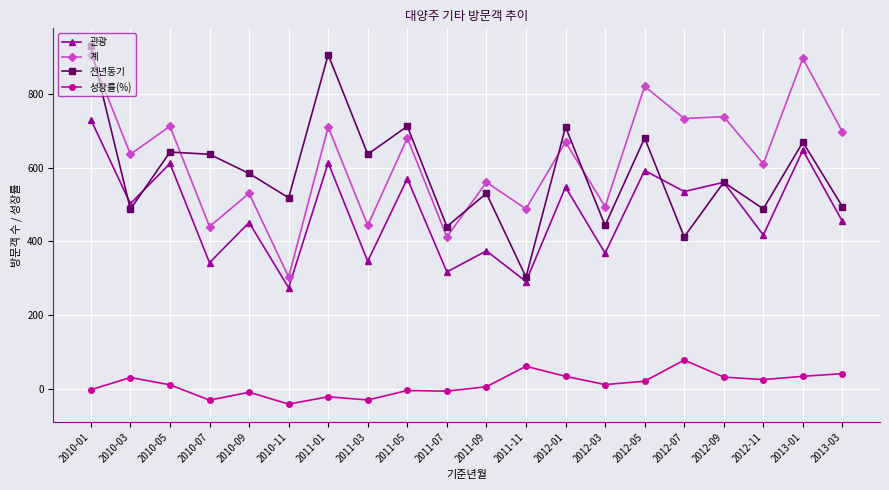

What is the minimum value for 성장률(%)?

-41.5